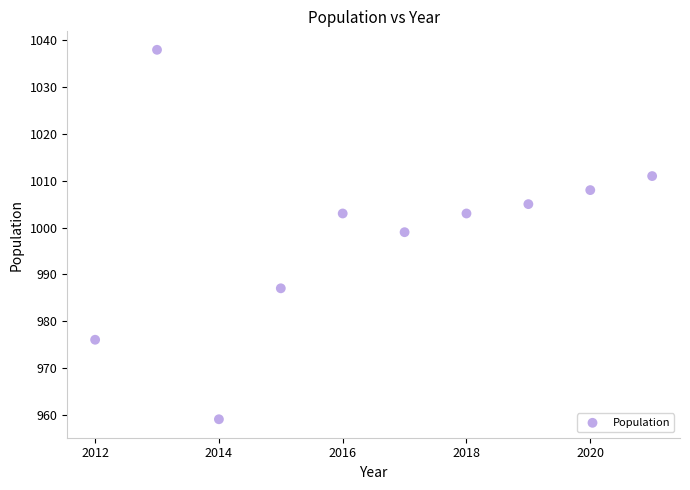

What Y value in the scatter plot is closest to 998?

999